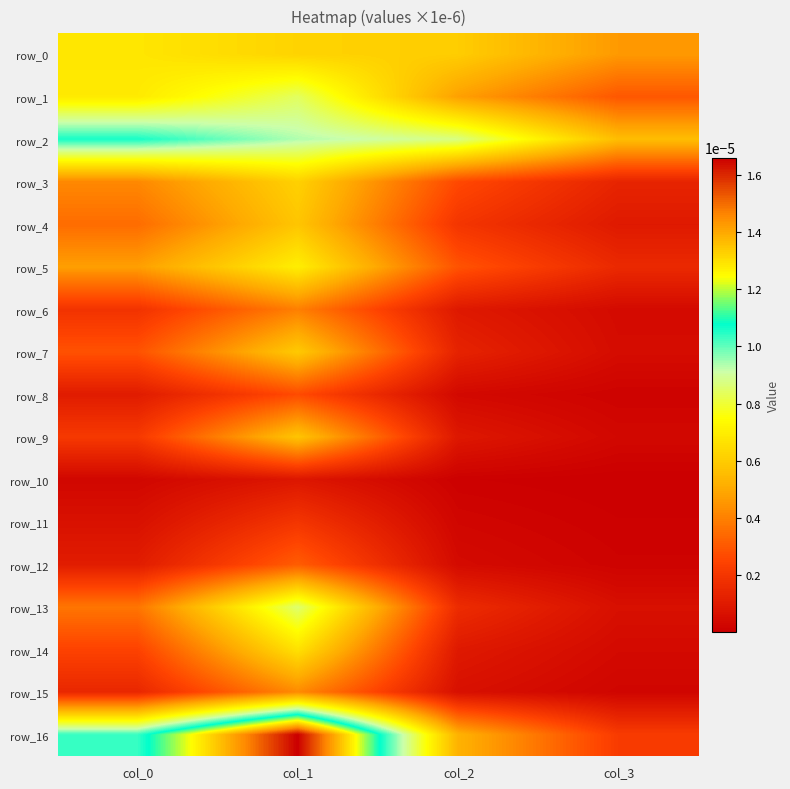

At col_0, list the series in order from smallest to largest.

row_10, row_11, row_8, row_12, row_15, row_6, row_9, row_14, row_7, row_4, row_13, row_3, row_5, row_0, row_1, row_16, row_2